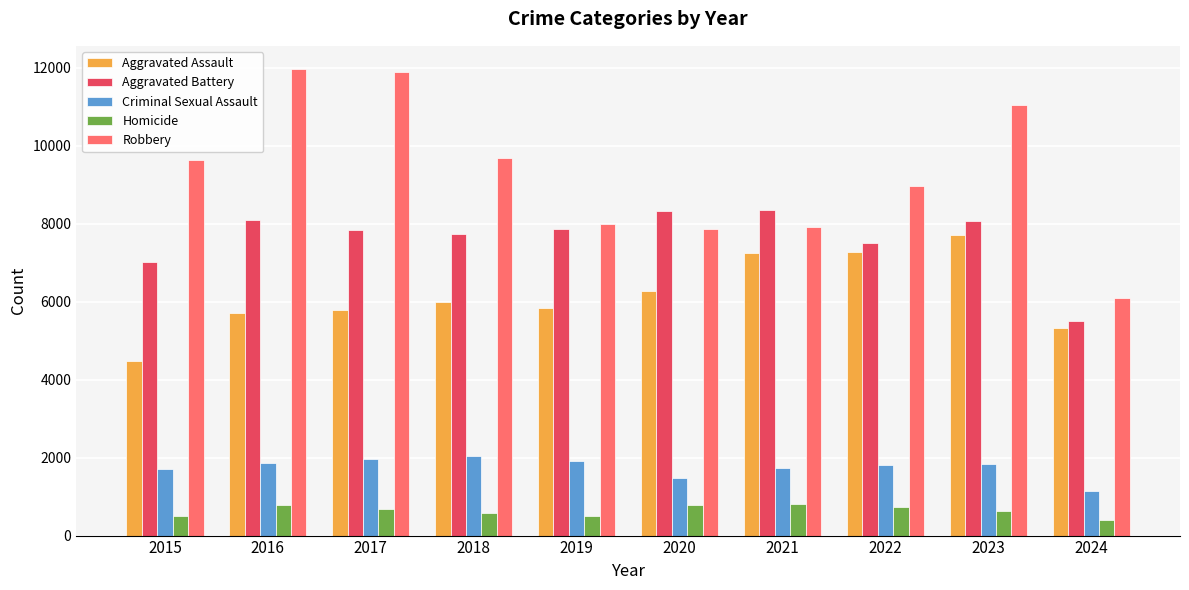

What is the lowest value of the Criminal Sexual Assault series?

1143